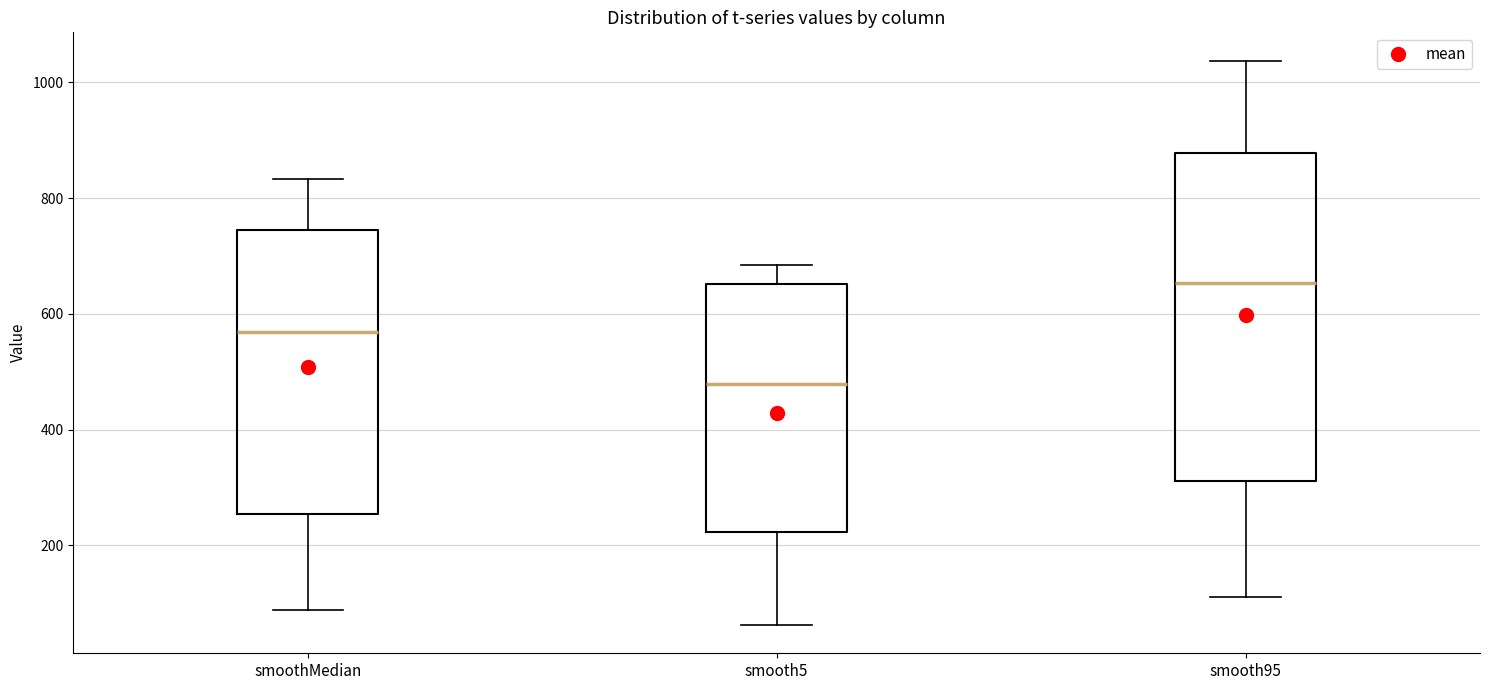

Reading left to right, read every box against the y-axis: the position of its median line, the range the box covers, and the ends of its whiskers. The values are not printed on the chart, so give them approximately, as read against the axis.

smoothMedian: median 560, box 260 to 740, whiskers 80 to 840
smooth5: median 480, box 220 to 660, whiskers 60 to 680
smooth95: median 660, box 320 to 880, whiskers 120 to 1040